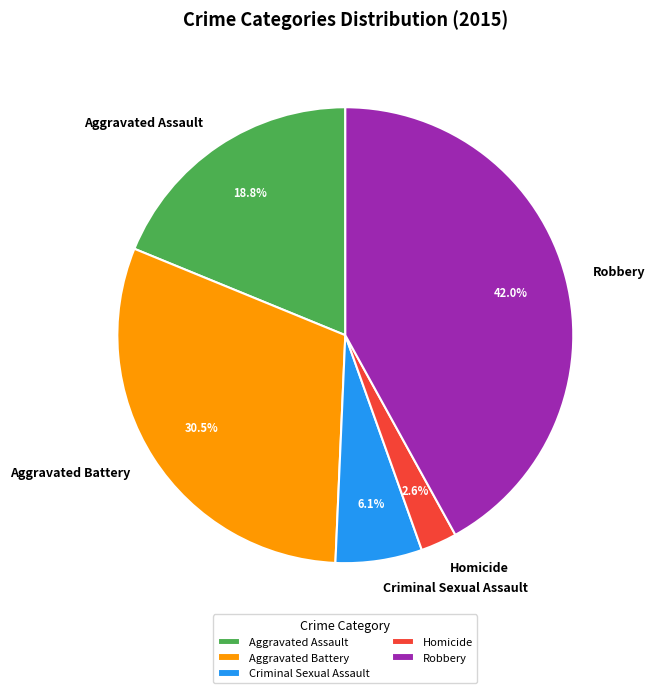

What is the ratio of the value at Homicide to the value at Aggravated Battery?

0.1